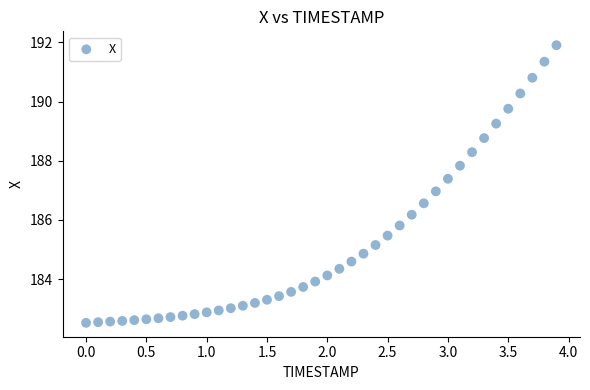

What is the range of X values (max minus min)?

3.9